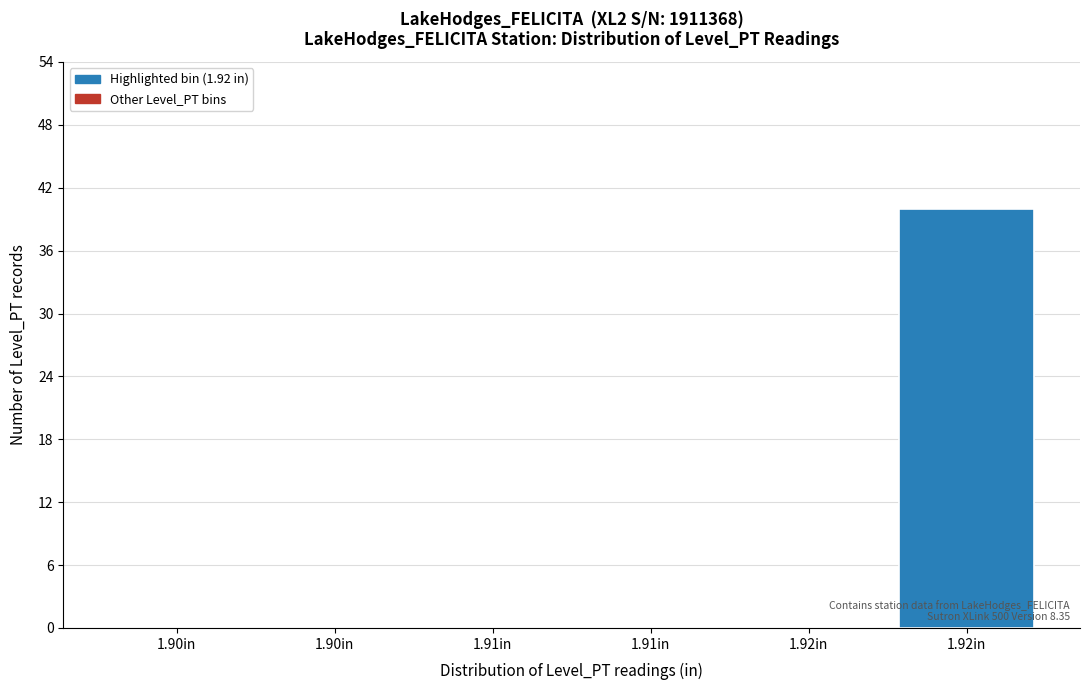

How many series are shown in this chart?

1